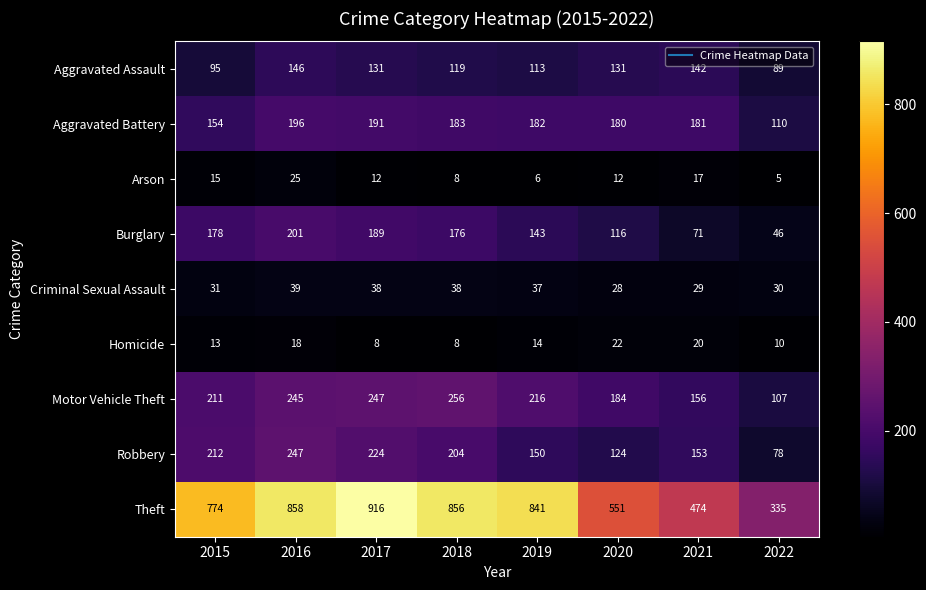

What is the greatest value displayed?

916